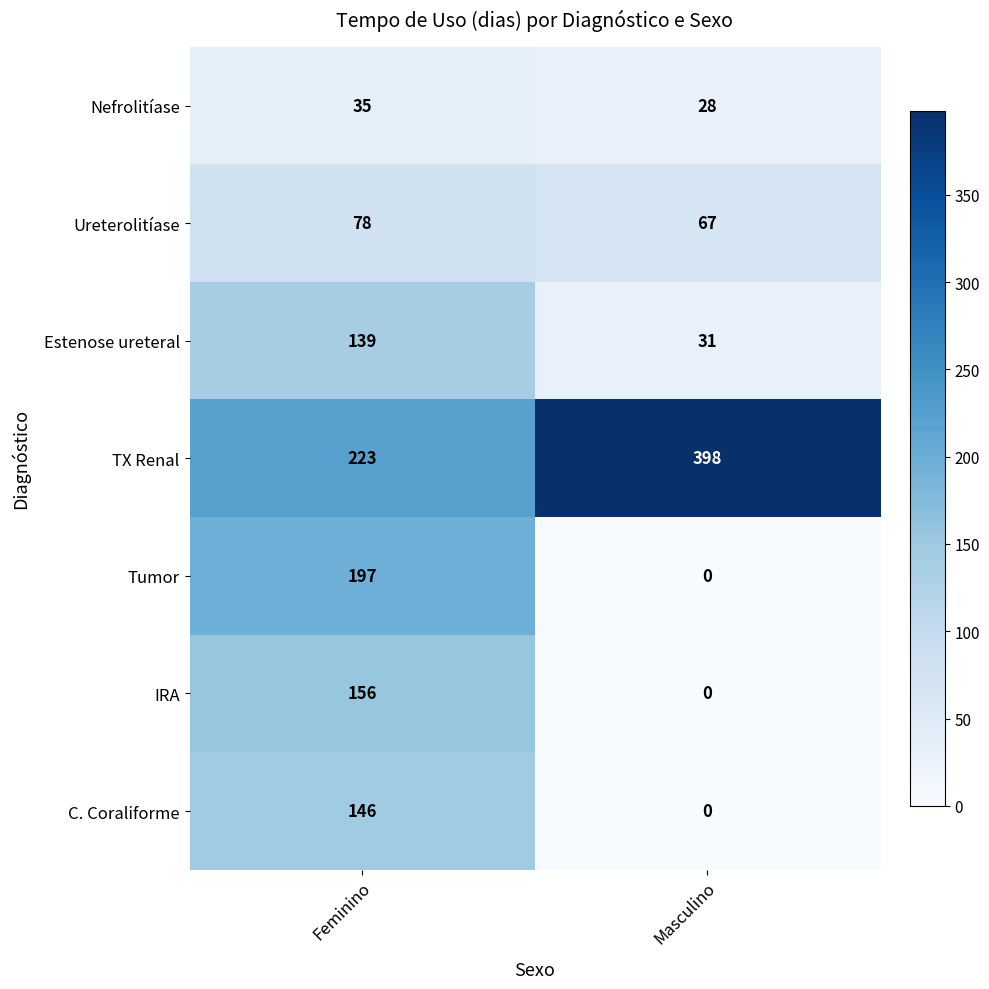

What is the spread (max minus min) of values at Masculino?

398